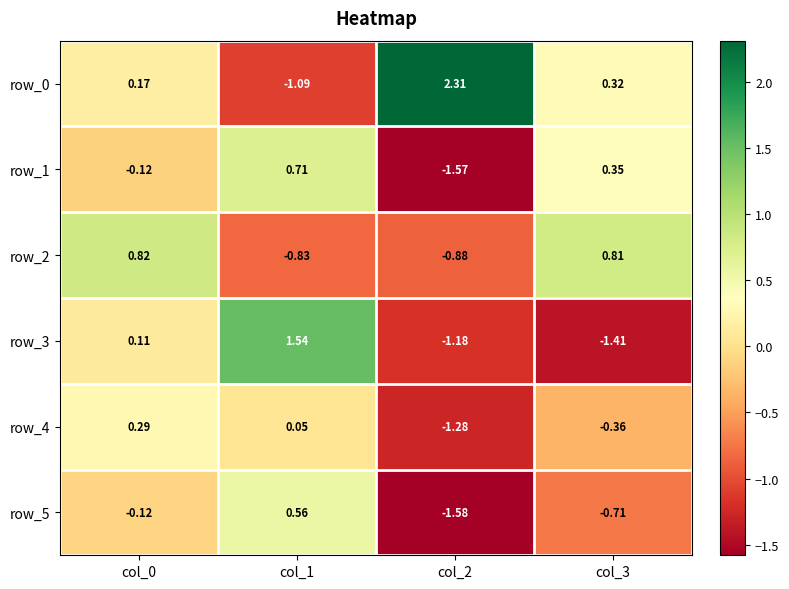

List the labels in order of row_5 value, largest first.

col_1, col_0, col_3, col_2